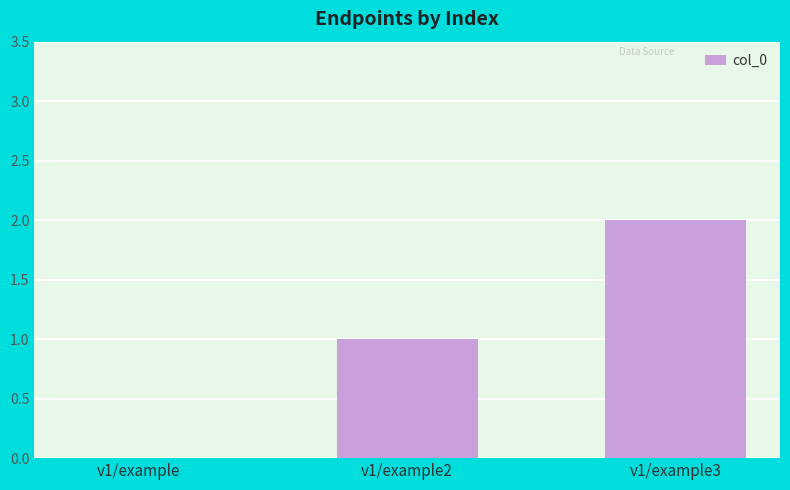

The value at v1/example is 0. True or false?

True